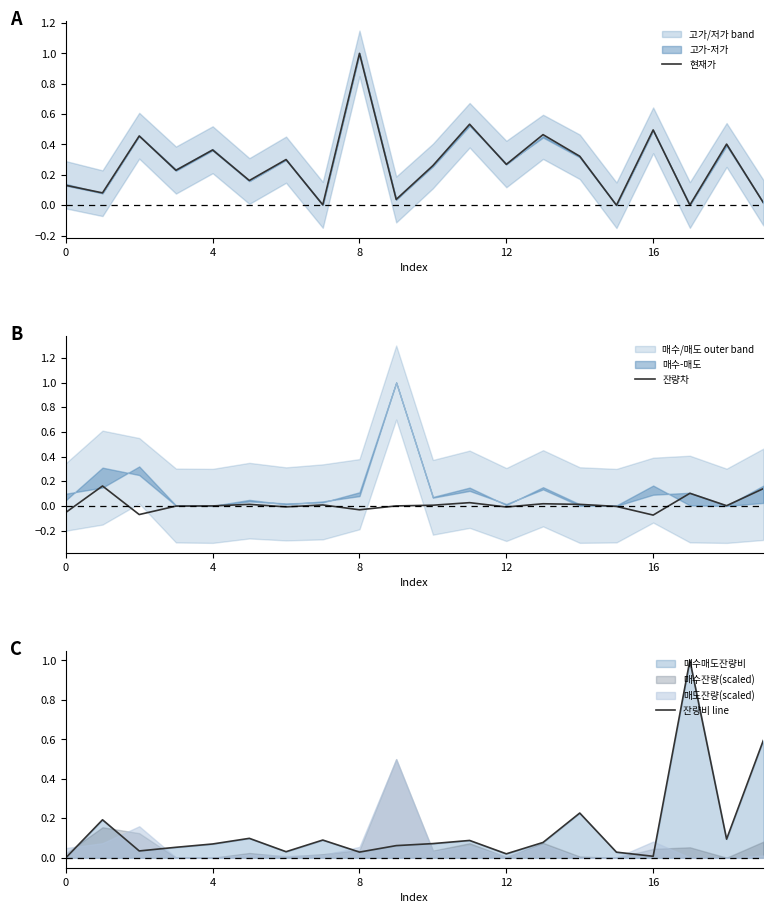

What is the maximum value for 현재가?

1.0